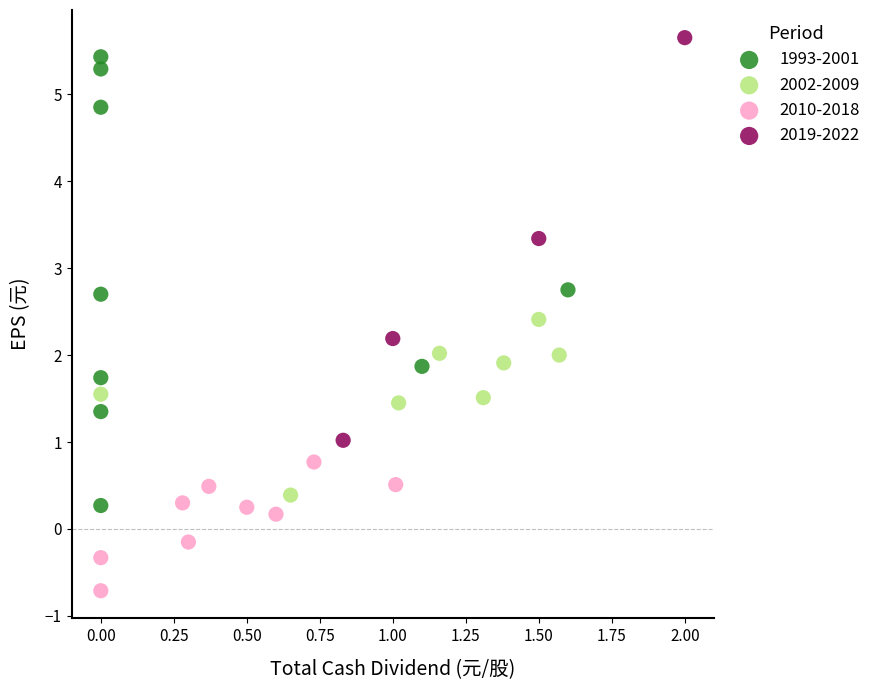

Which series has the largest Y range (max minus min)?

1993-2001